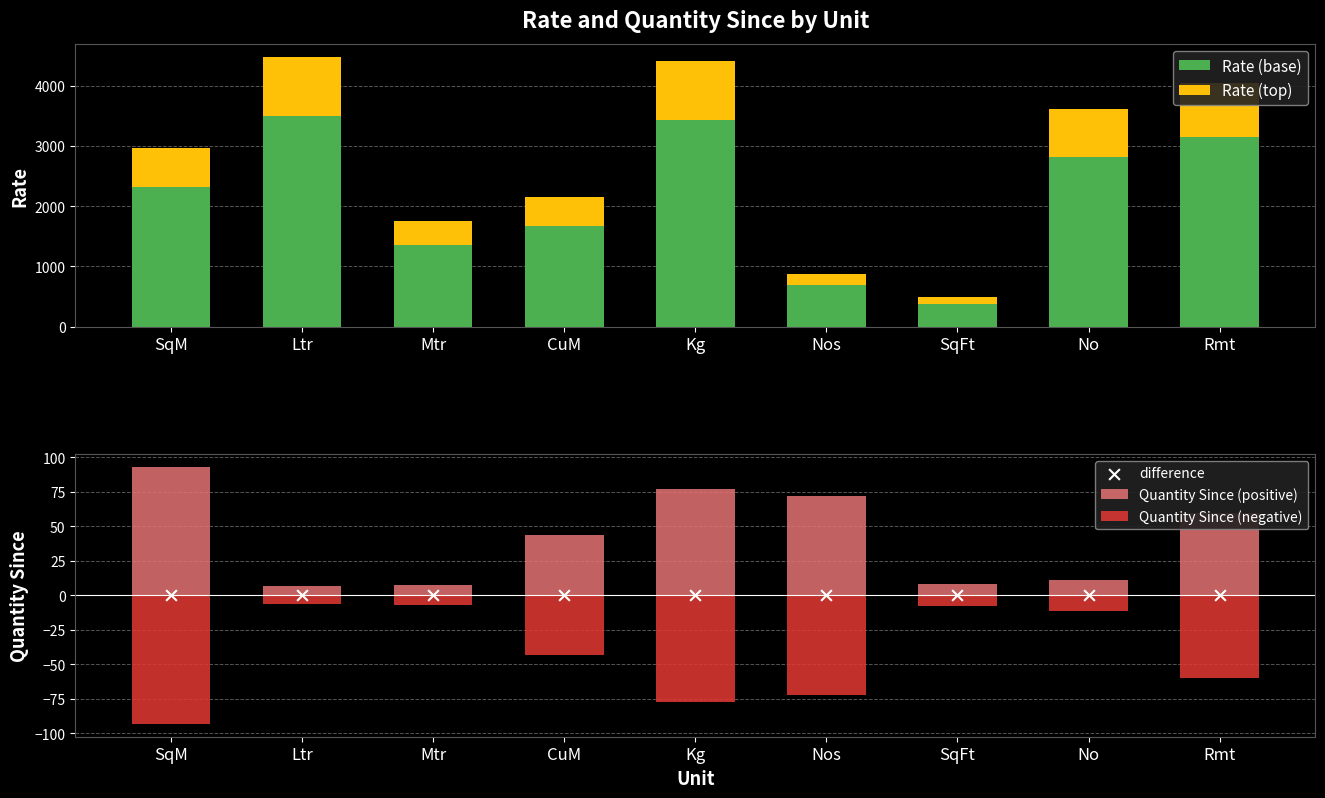

At which category is the sum across all series the highest?

Ltr